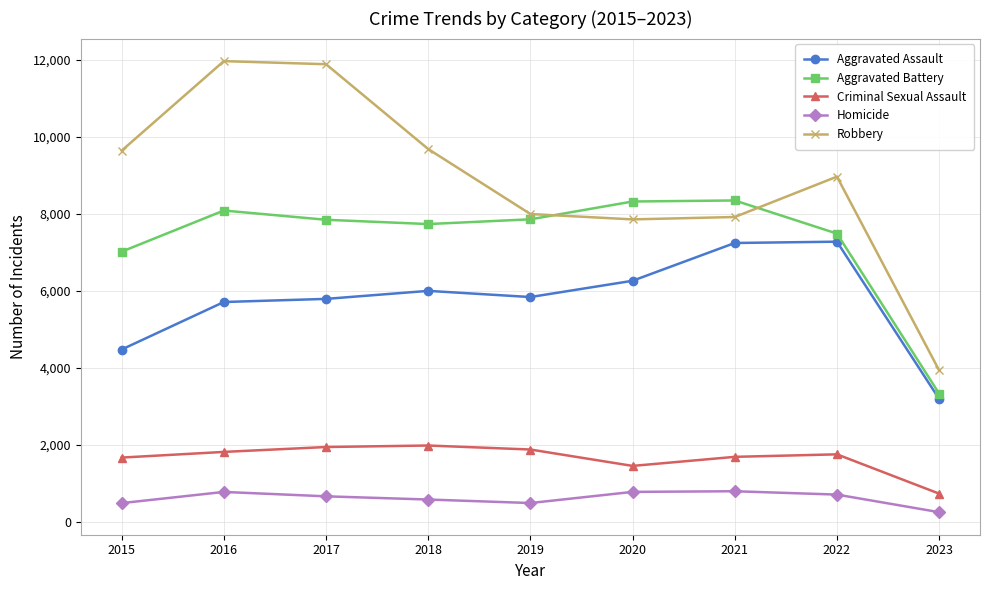

Count the number of data series in this chart.

5